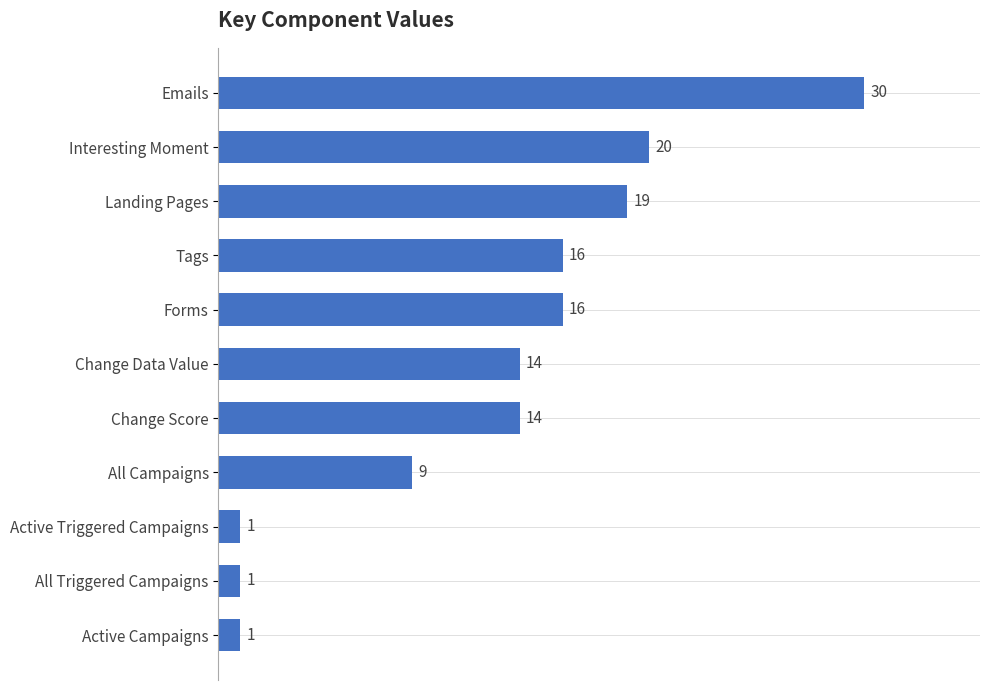

Which has a higher value, Interesting Moment or Tags?

Interesting Moment